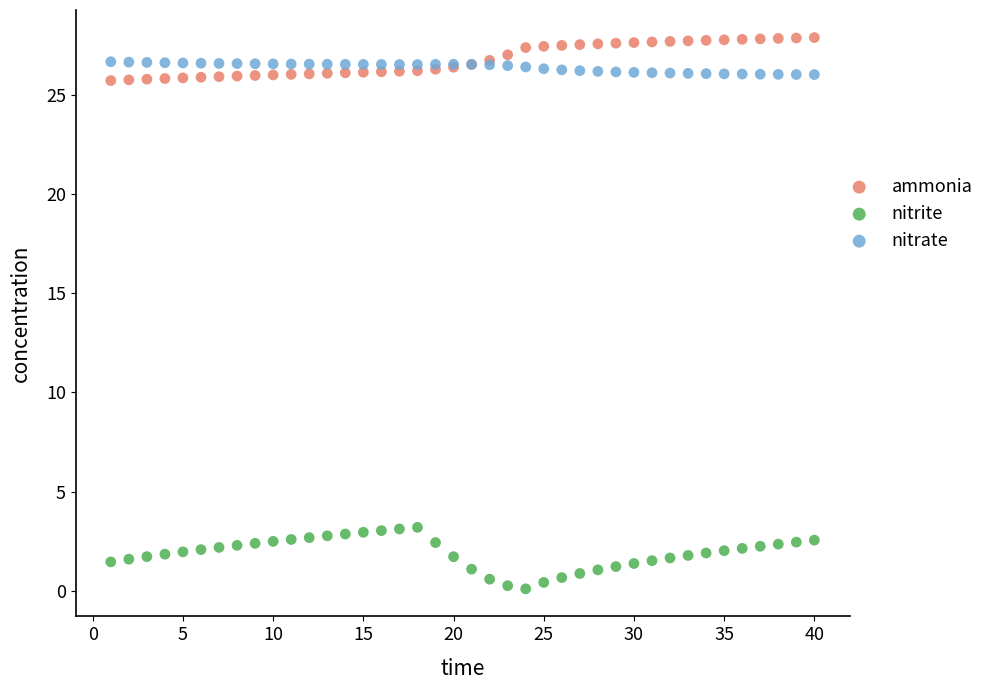

Which series reaches the minimum Y coordinate?

nitrite